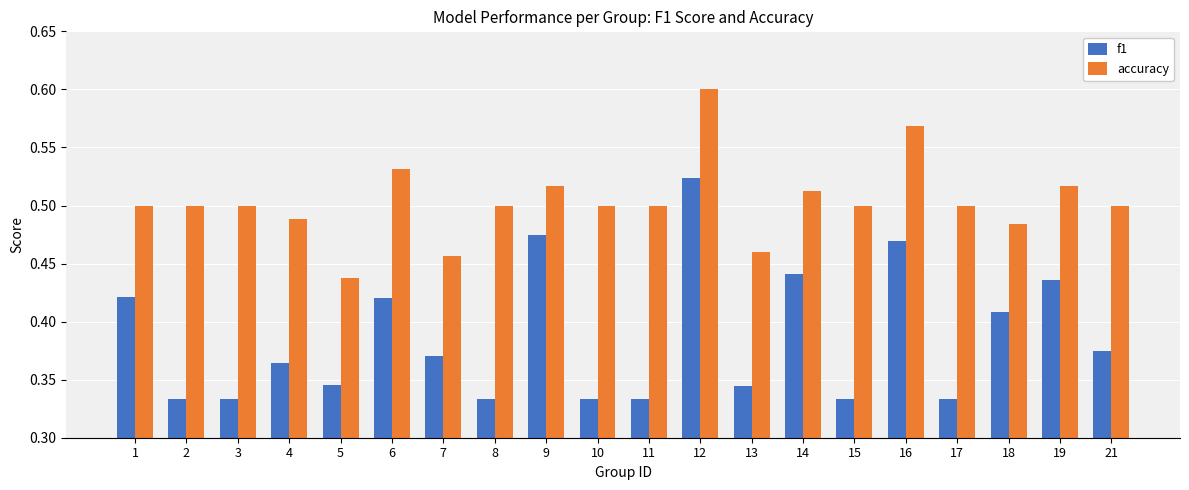

What is the difference between the maximum and minimum values in the f1 series?

0.2